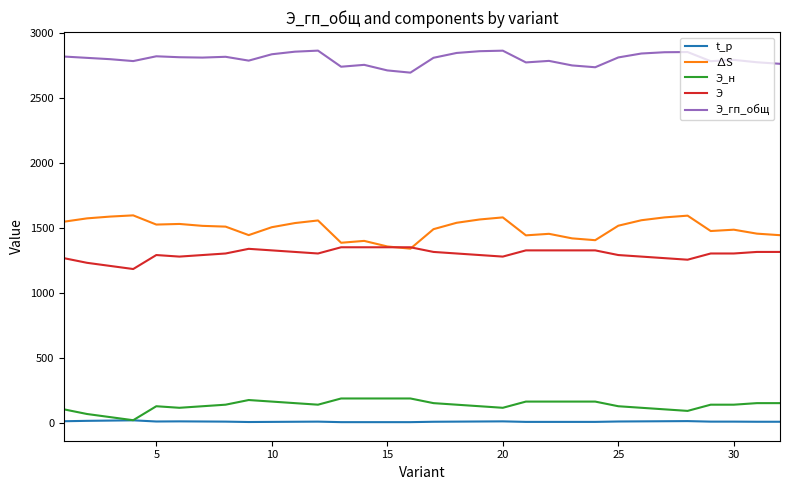

List the series in order of their peak value, highest first.

Э_гп_общ, ∆S, Э, Э_н, t_р